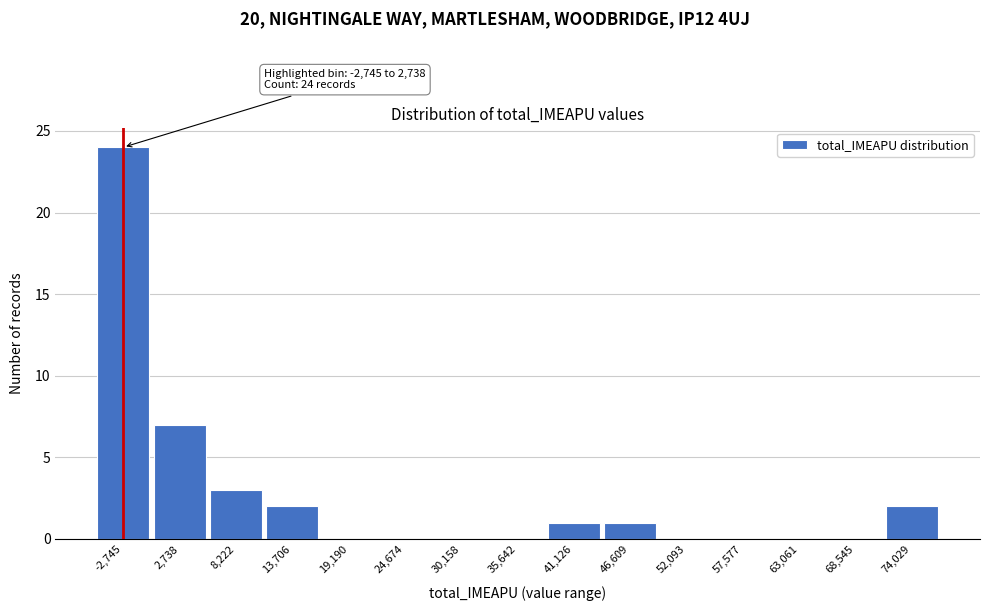

Reading right to left, extract all data points from this chart.

74,029=2	68,545=0	63,061=0	57,577=0	52,093=0	46,609=1	41,126=1	35,642=0	30,158=0	24,674=0	19,190=0	13,706=2	8,222=3	2,738=7	-2,745=24